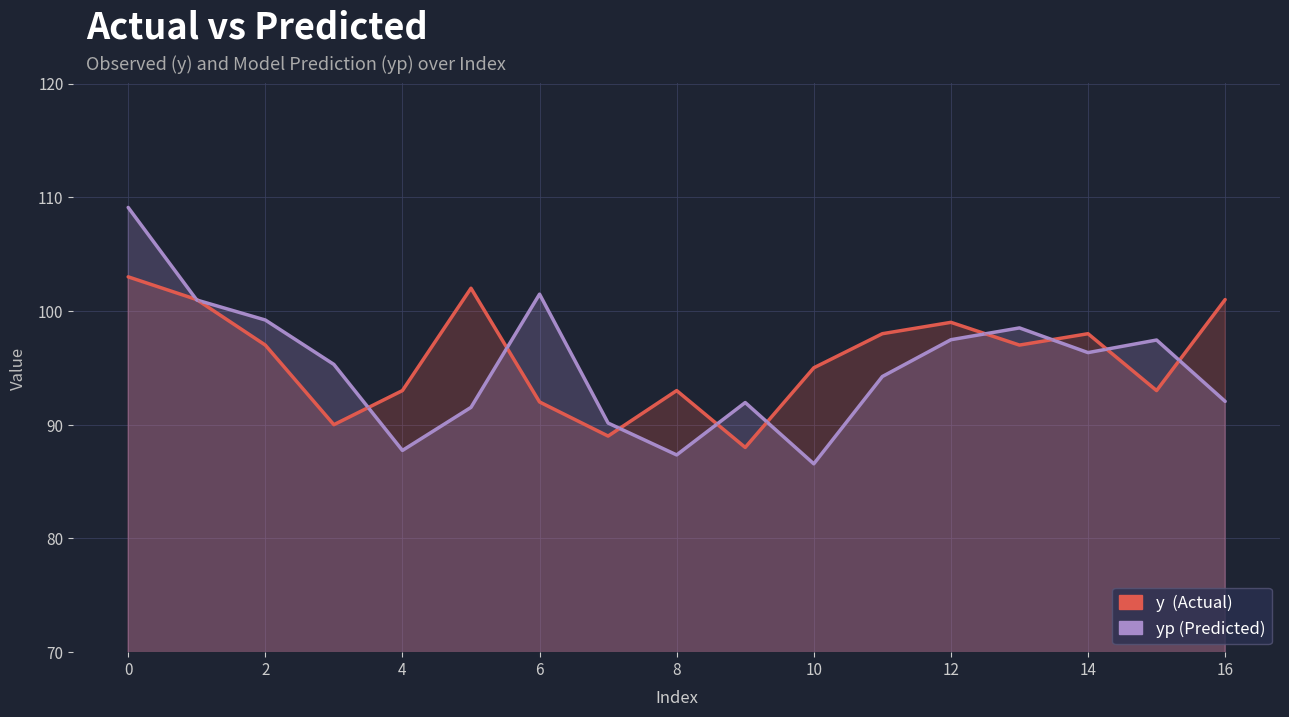

What is the difference between the second highest and minimum values in the y series?

14.0